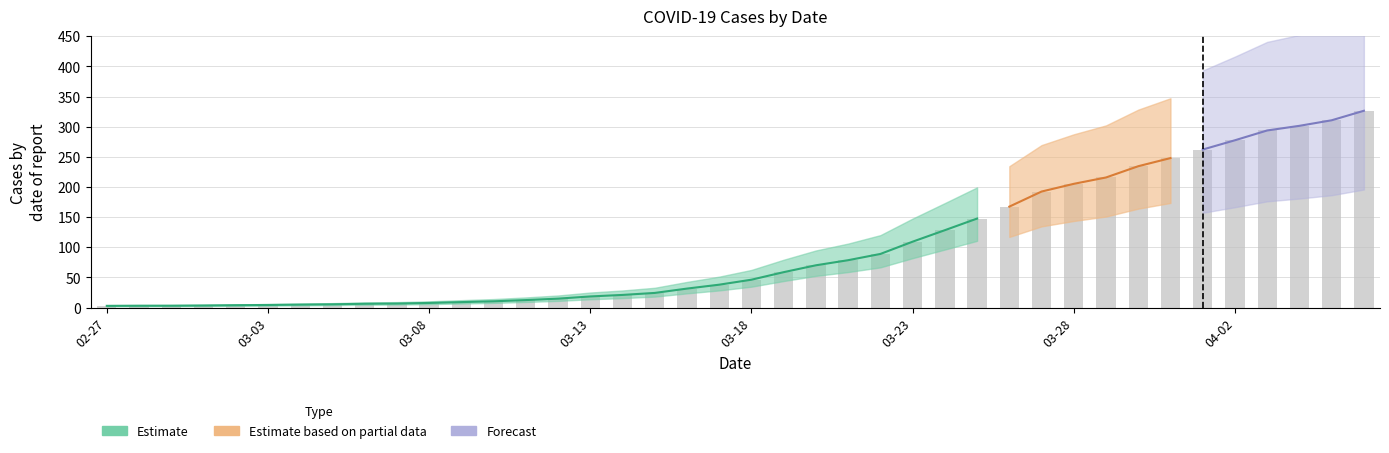

How many data points does each series have?

40